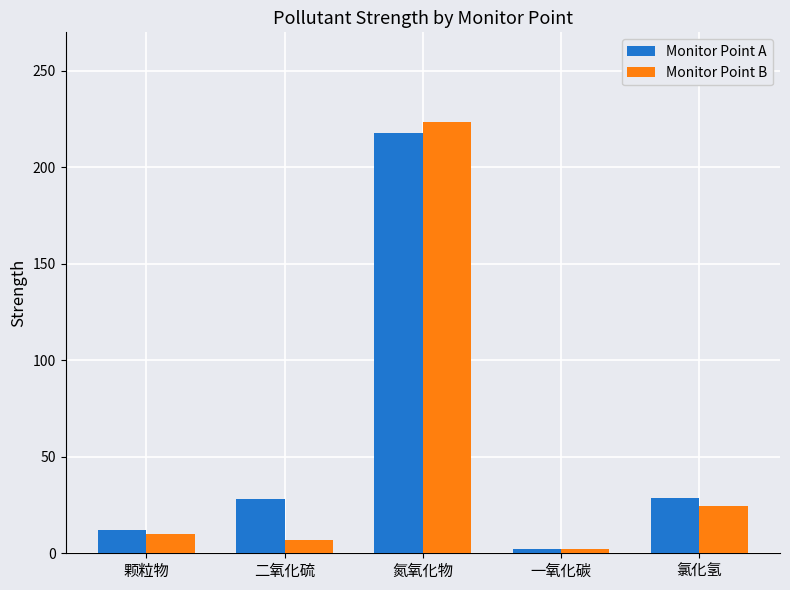

What is the spread (max minus min) of values at 一氧化碳?

0.1